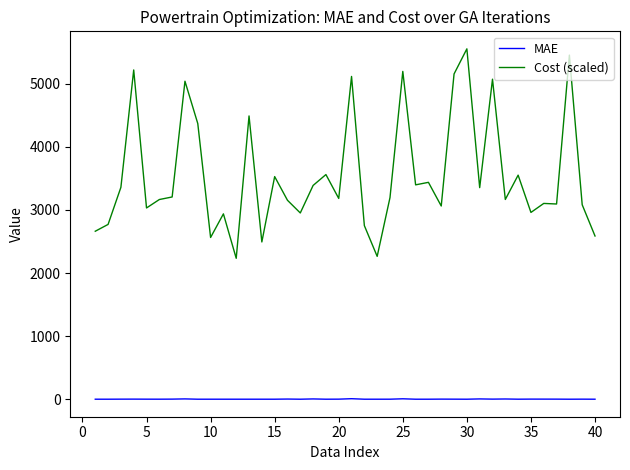

What is the difference between the maximum and minimum values in the Cost (scaled) series?

3319.8